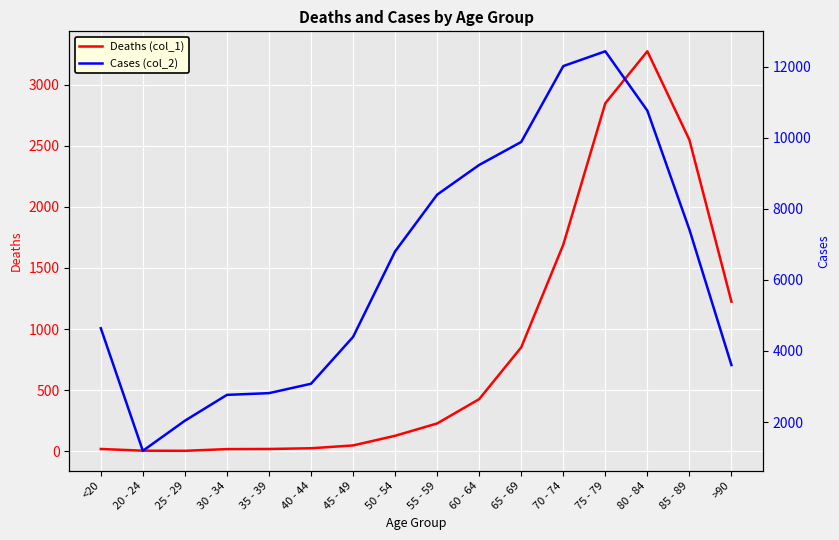

Where is the first local minimum for Deaths (col_1)?

25 - 29